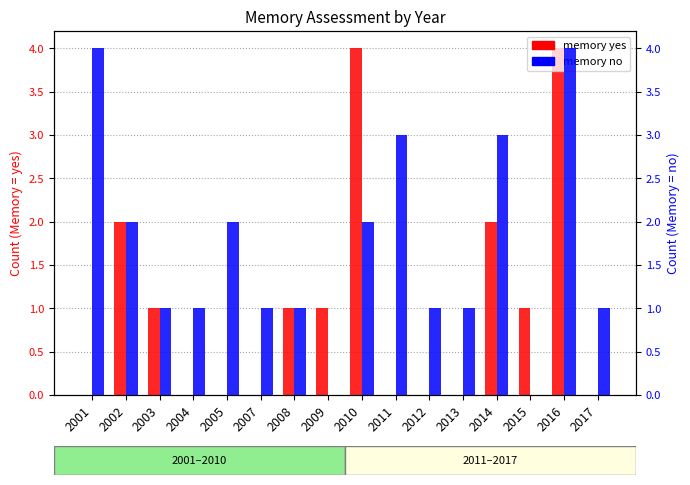

At 2003, list the series in order from largest to smallest.

memory yes, memory no